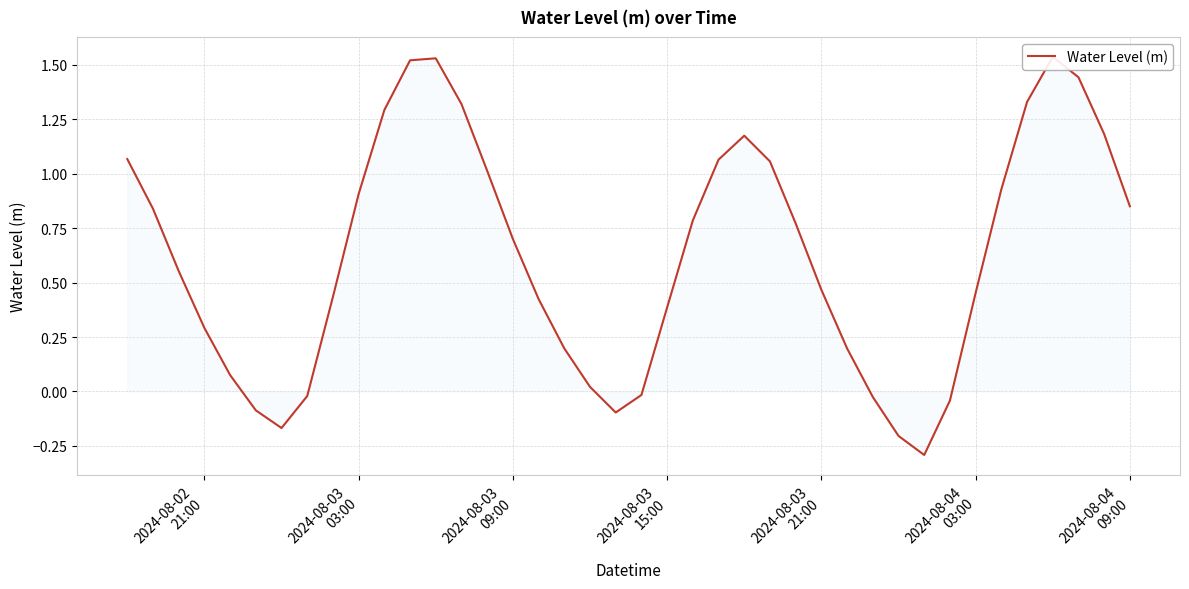

What is the smallest value displayed?

-0.3